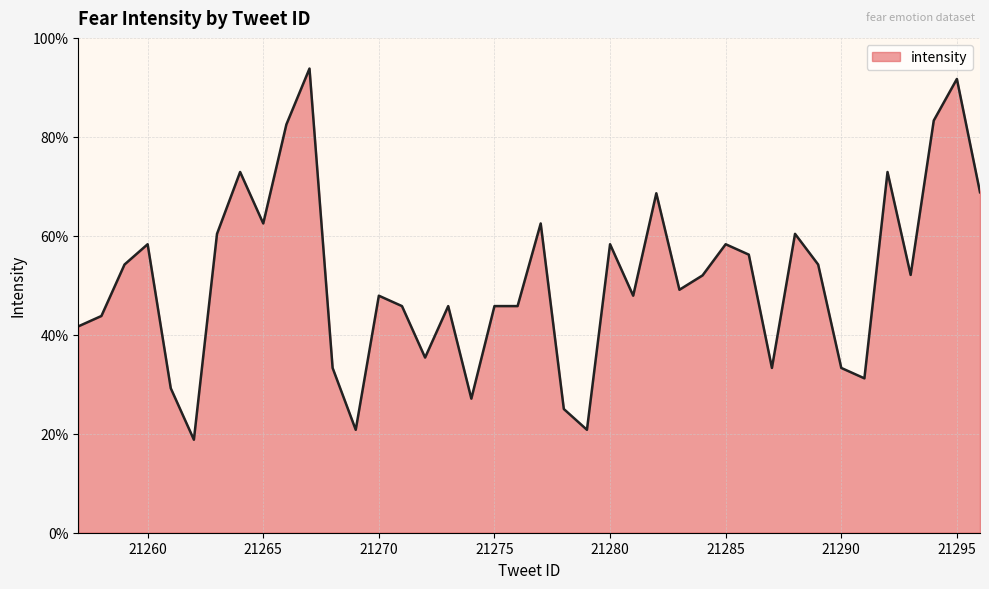

How many interior local peaks (higher than both neighbors) does the data have?

12